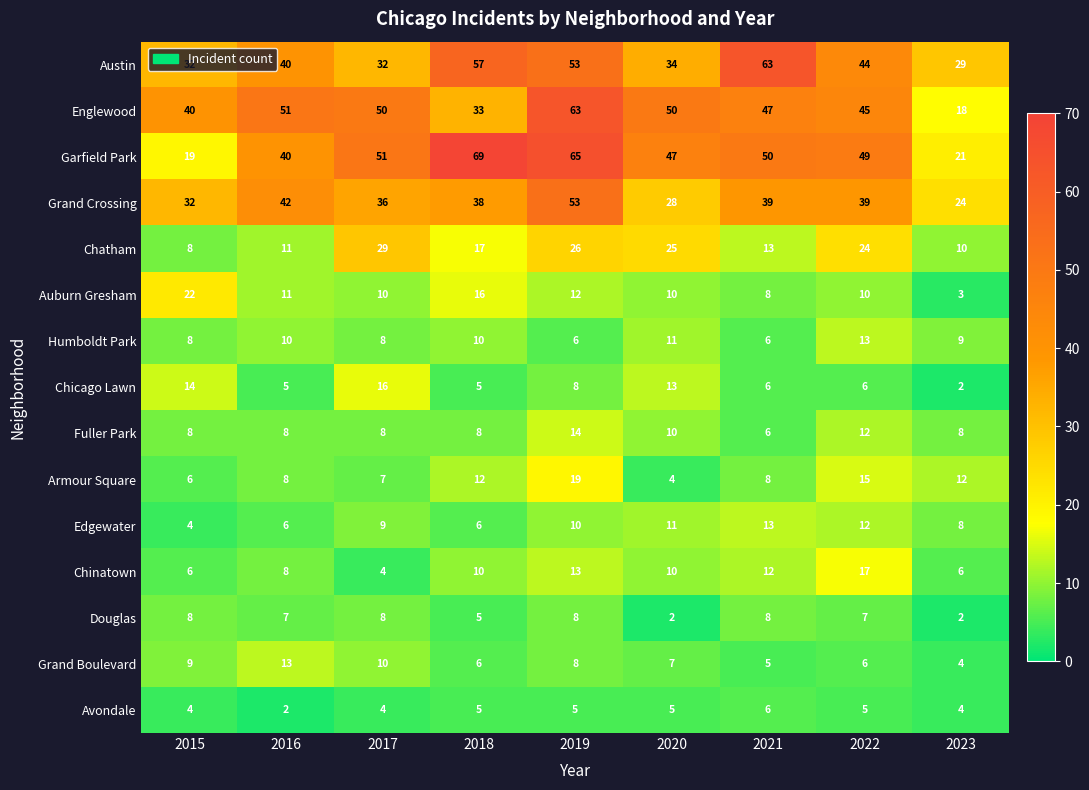

Which series has the largest range (max minus min)?

Garfield Park